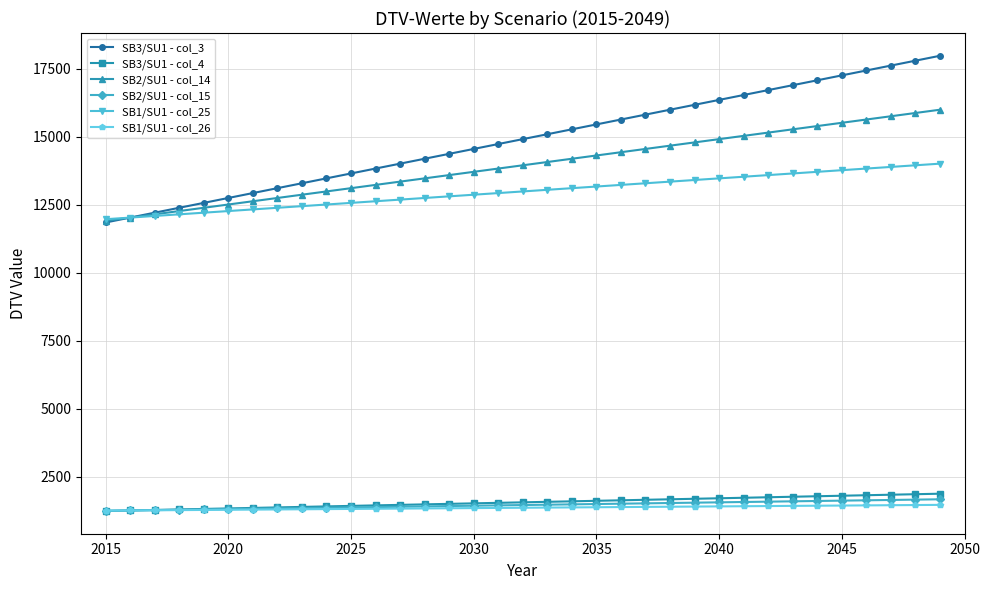

Which series has the largest total across all categories?

SB3/SU1 - col_3